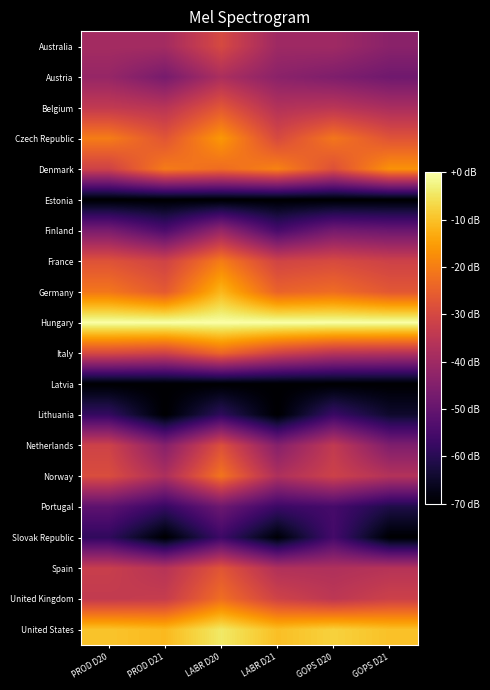

Which has a higher value, GOPS D21 or LABR D20?

LABR D20